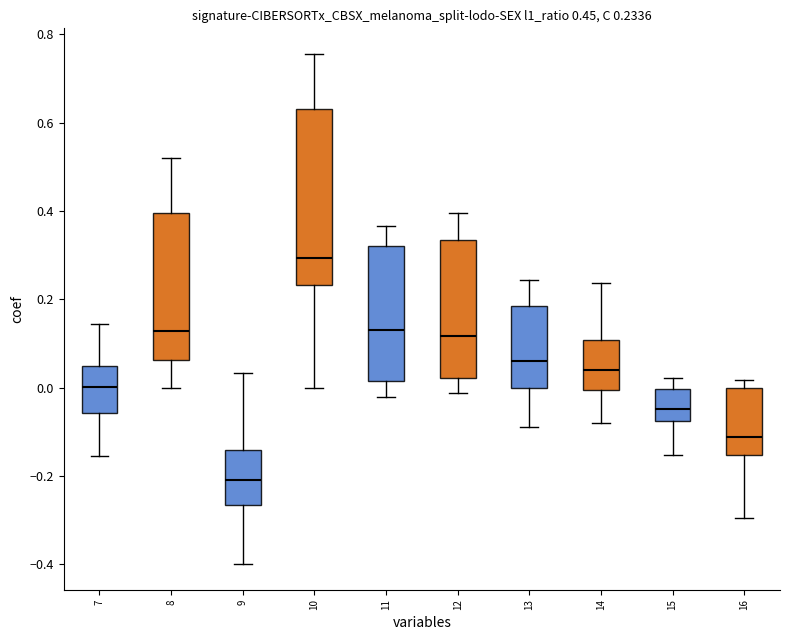

Which box's median line is the highest?

10